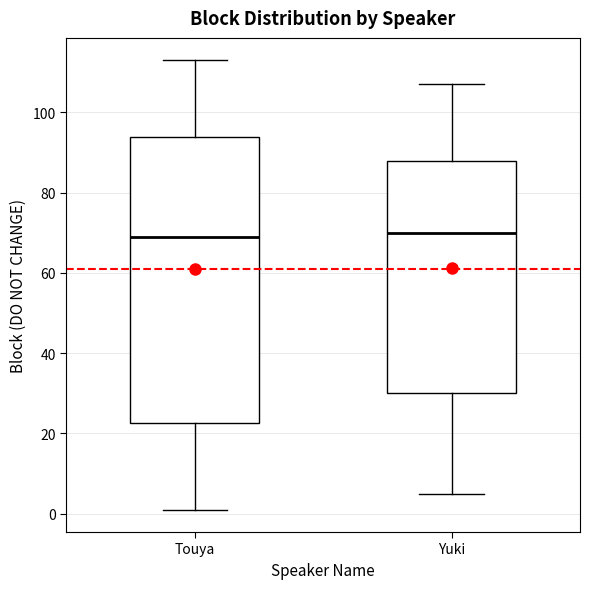

Which box is the tallest, from its lower edge to its upper edge?

Touya